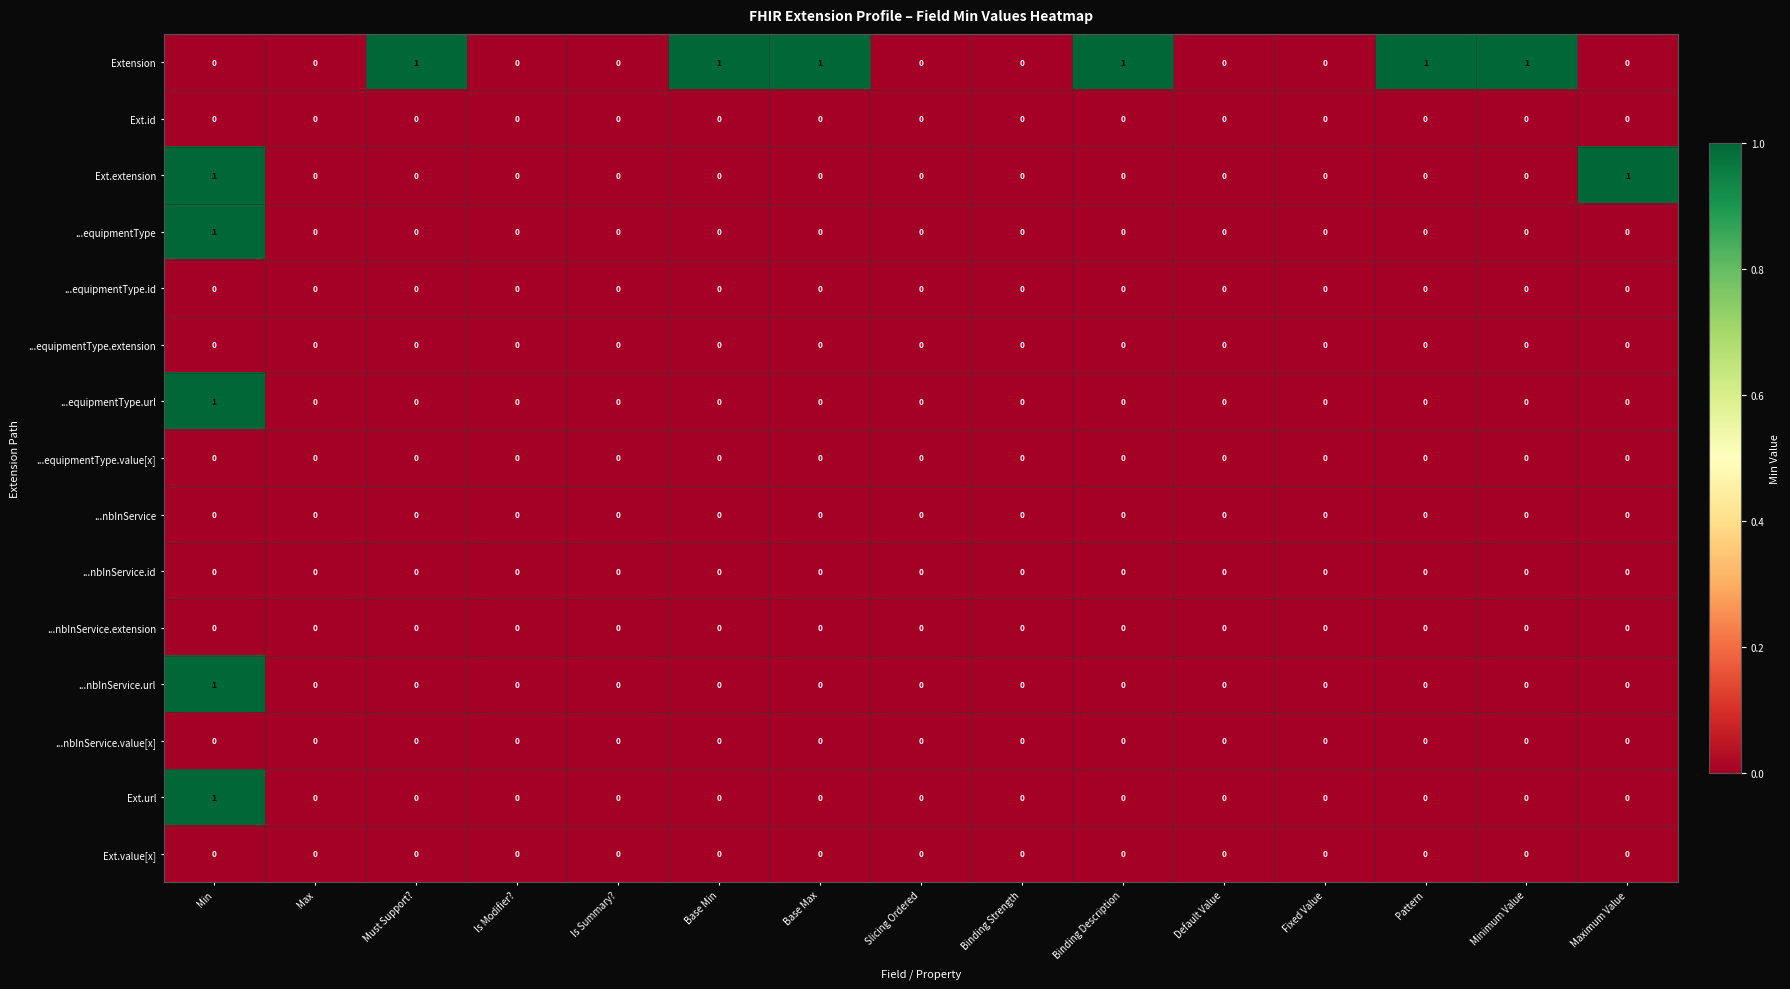

Which series has the largest total across all categories?

Extension